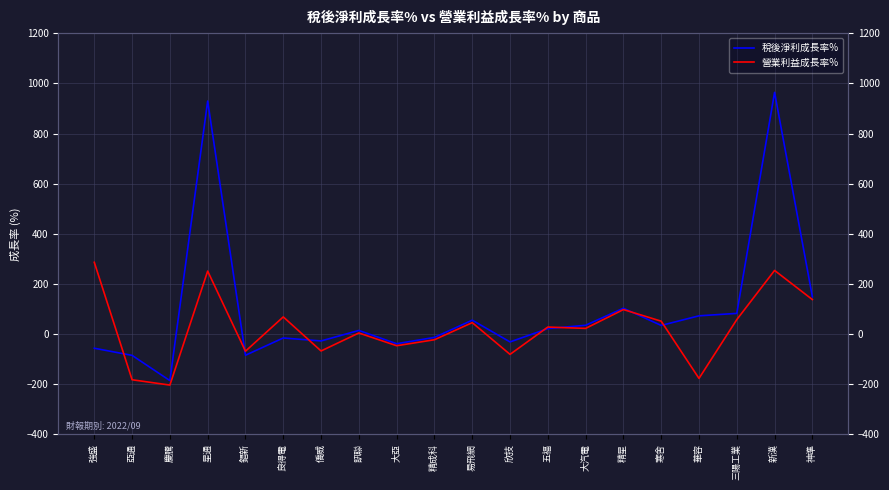

How many interior local valleys does the 營業利益成長率% series have?

7